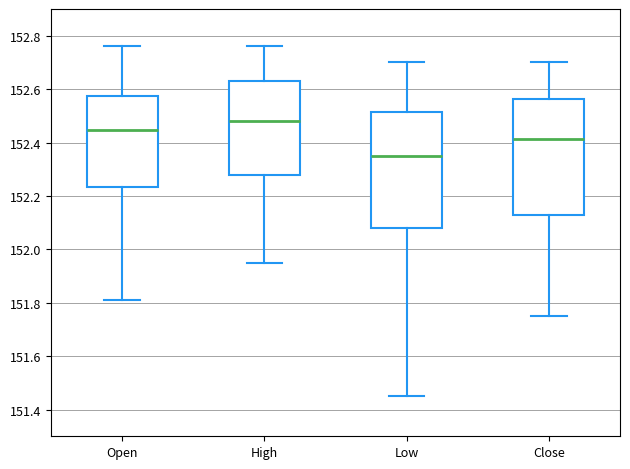

Which box has the highest median line?

High